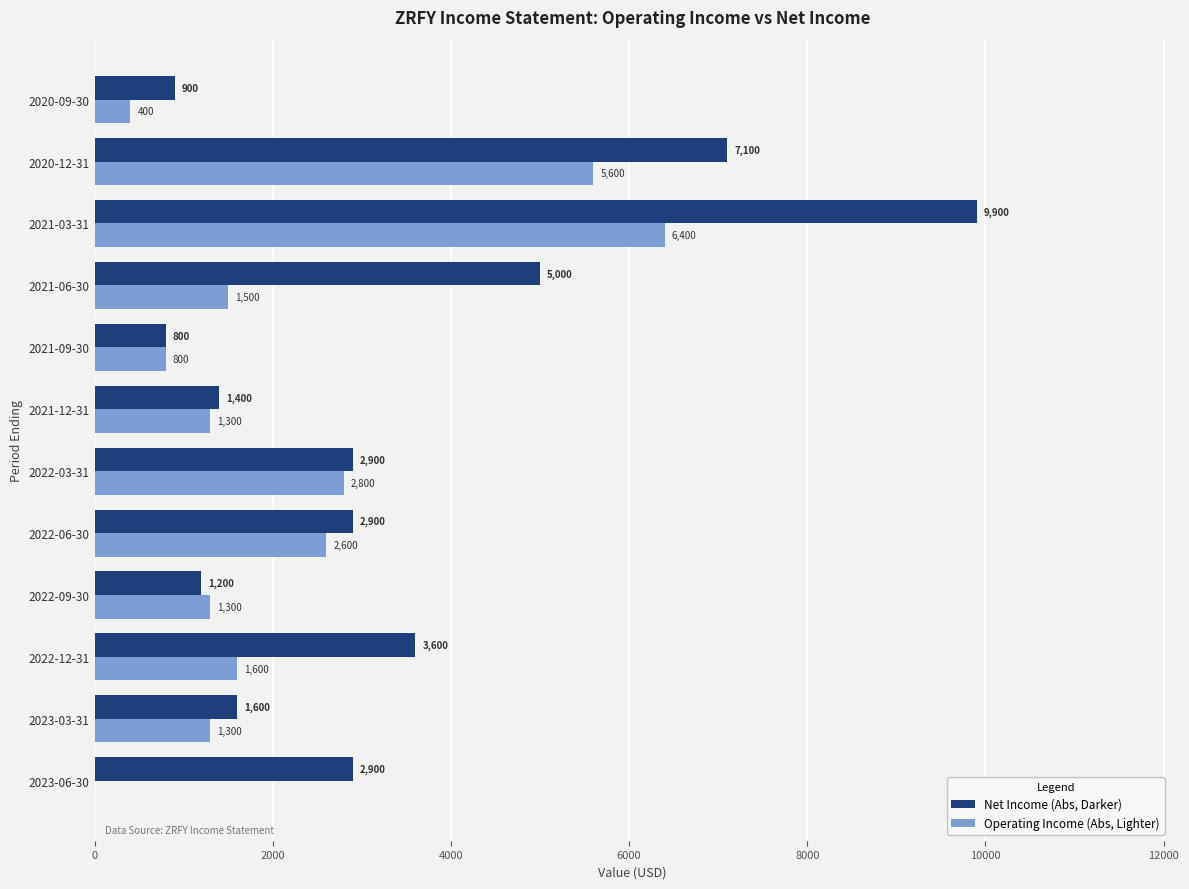

The value of Net Income (Abs, Darker) at 2022-03-31 is 604. True or false?

False